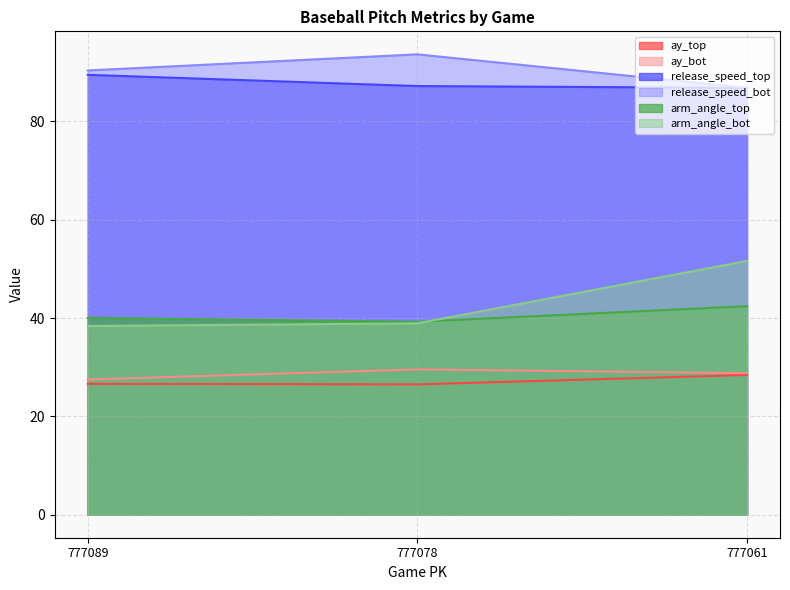

What is the average value of the arm_angle_bot series?

43.0